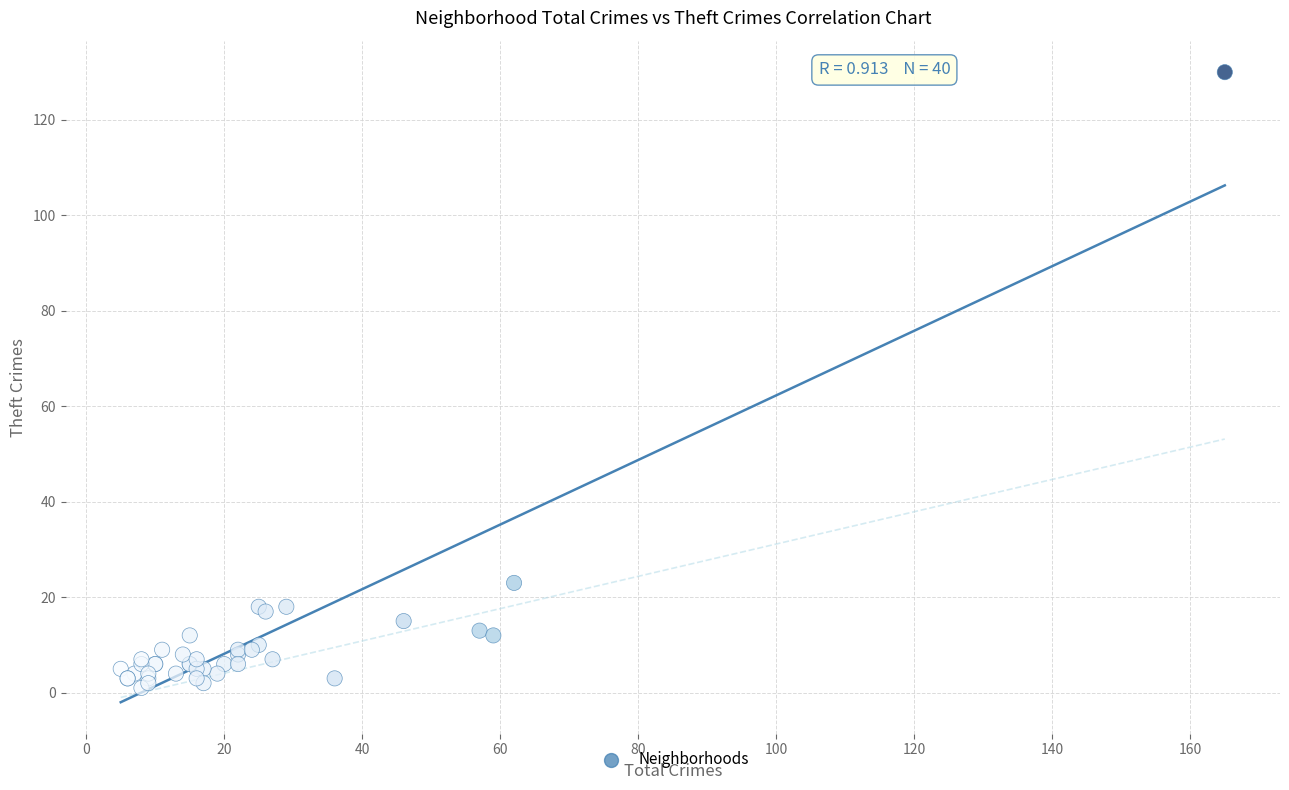

What Y value in the scatter plot is closest to 65?

23